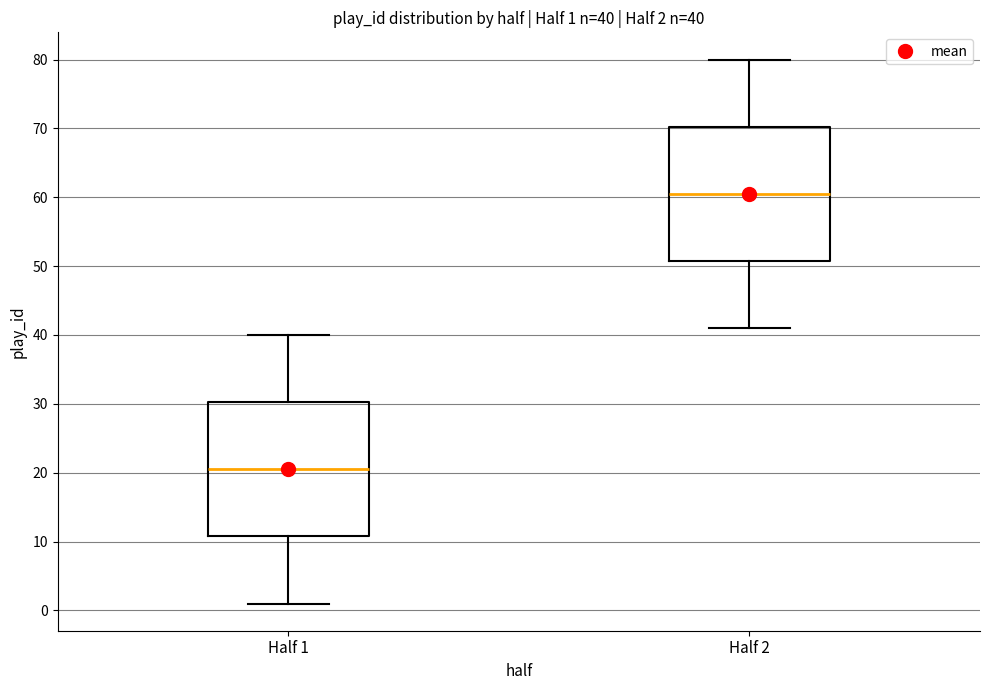

Which box has the highest median line?

Half 2